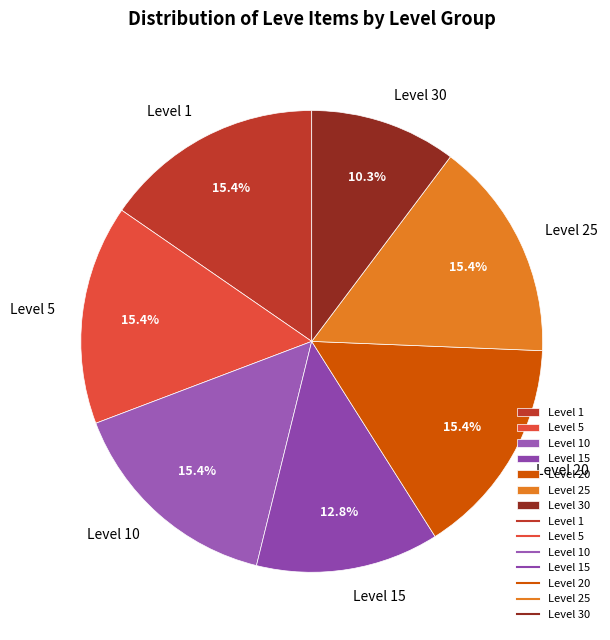

Which slice is the smallest?

Level 30